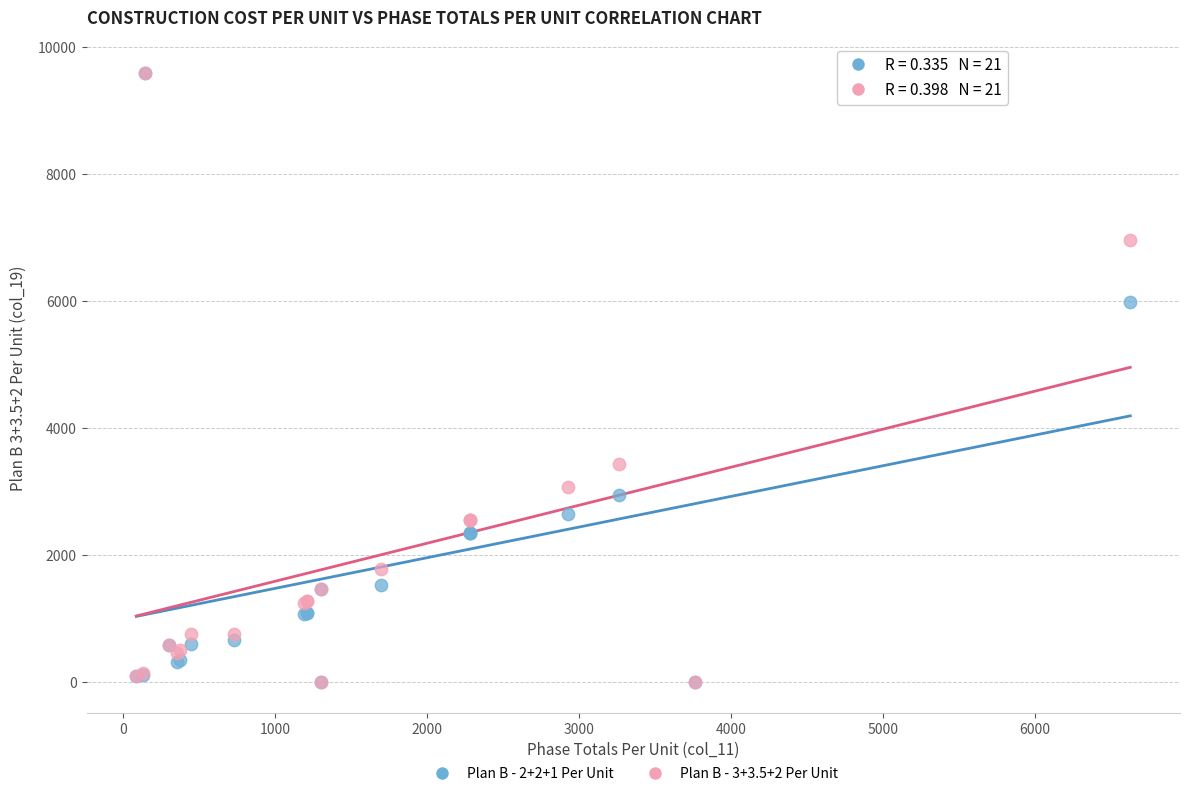

Across all series, what Y value is closest to 4795?

5996.5